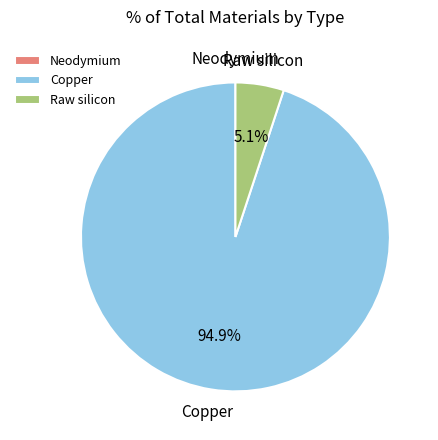

How much of the chart is everything except Raw silicon?

94.9%